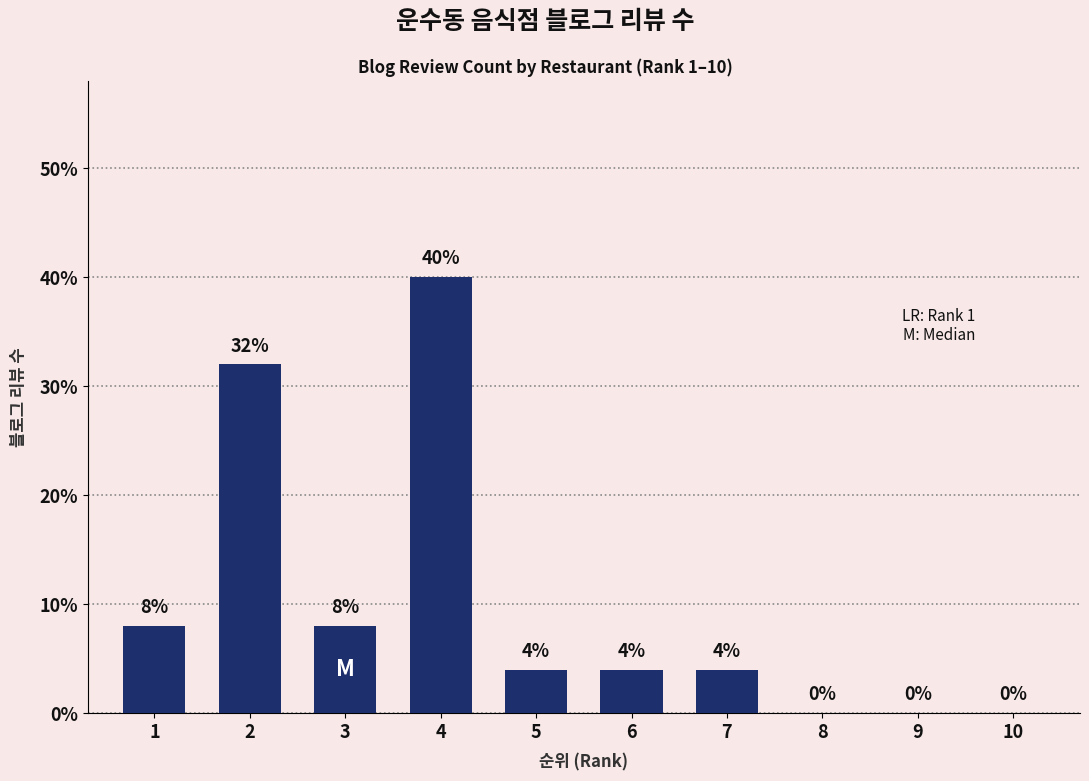

How many series are shown in this chart?

1